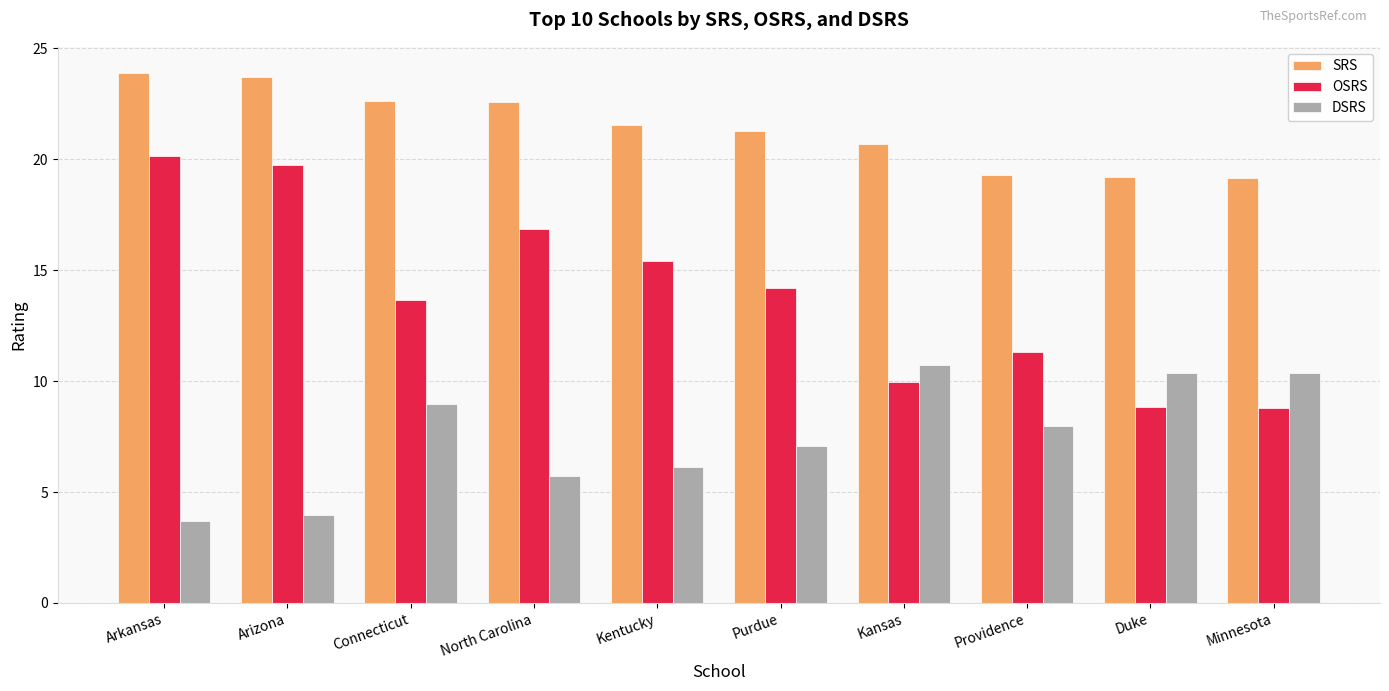

Rank the series at Arkansas from highest to lowest value.

SRS, OSRS, DSRS